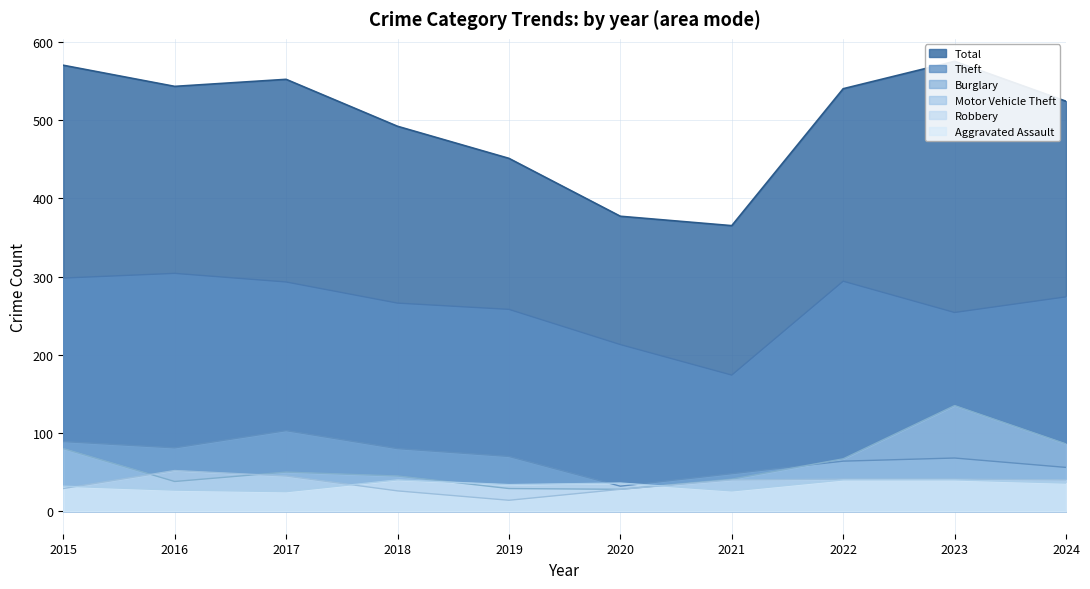

Which series has the largest total across all categories?

Total